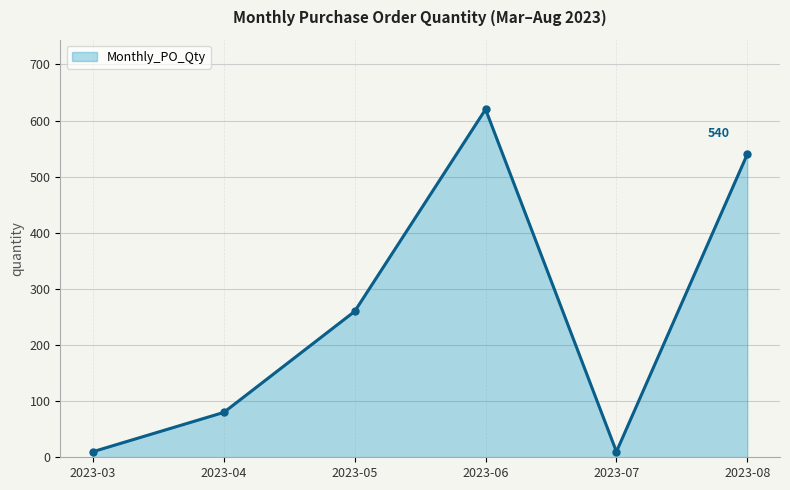

Between 2023-05 and 2023-08, which is larger?

2023-08